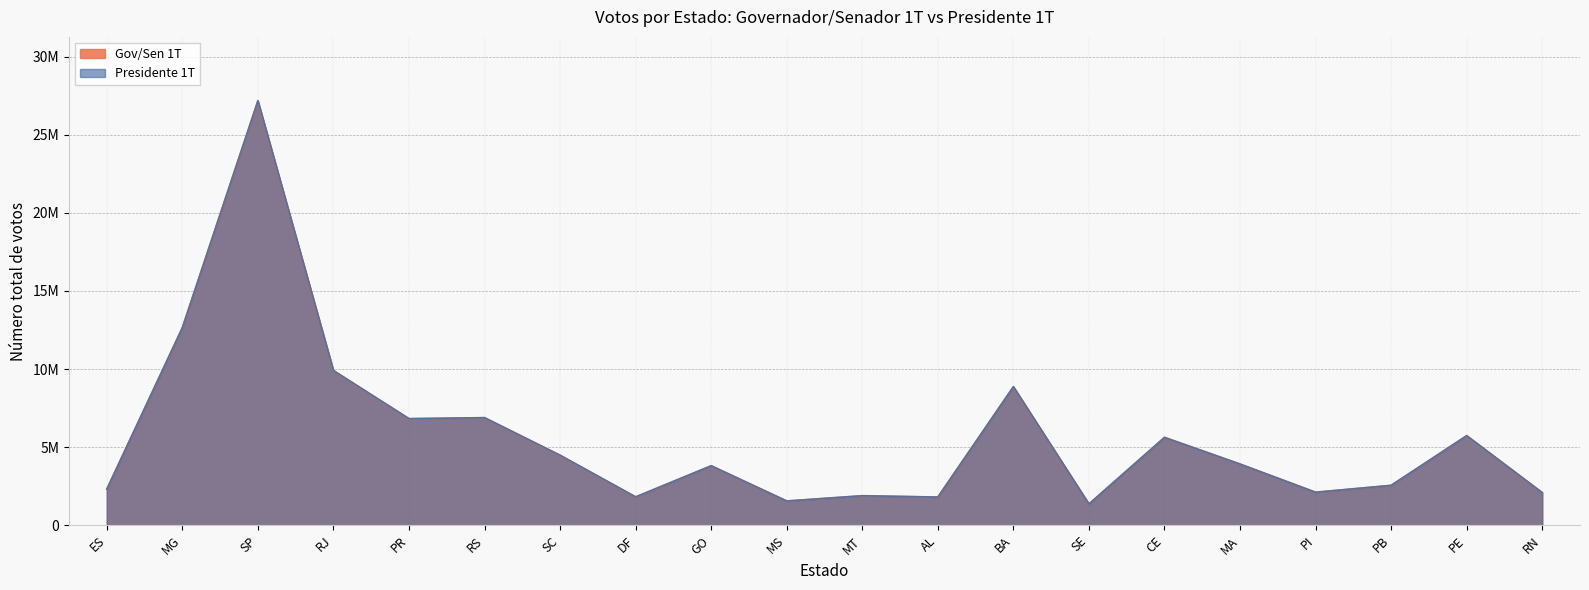

Where is the first local maximum for Gov/Sen 1T?

SP